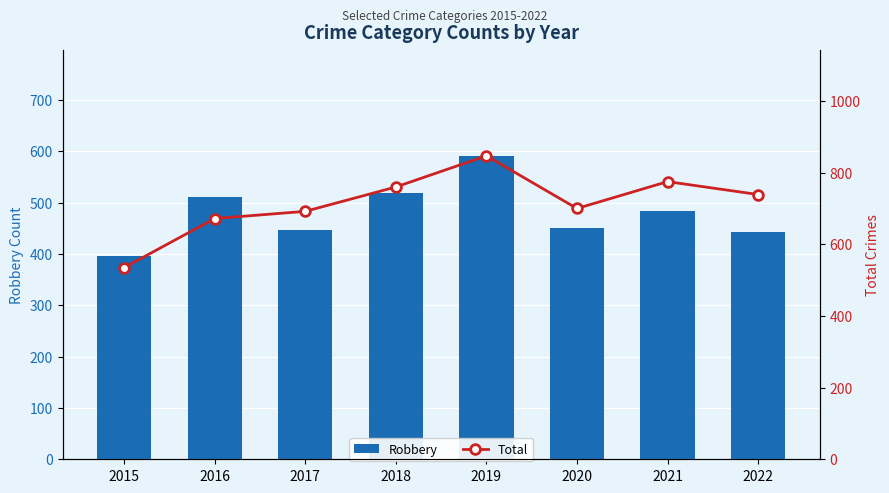

Read the Total value at 2016, to the nearest 50.

650